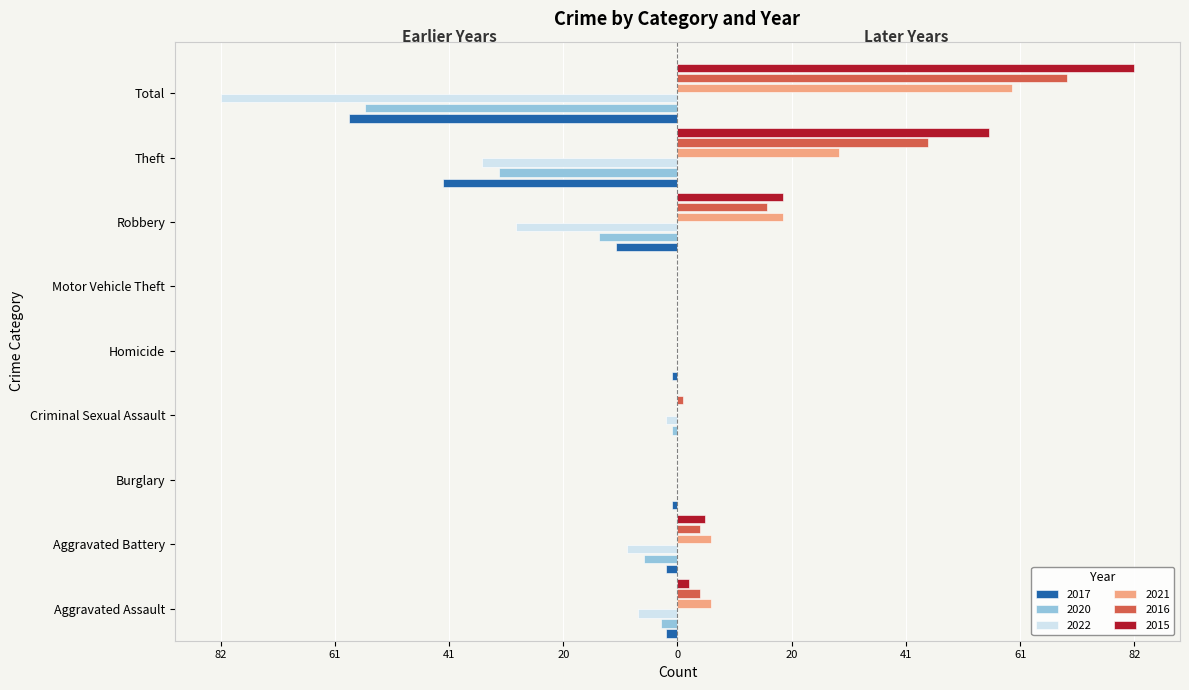

Reading left to right, list all the values displayed in this chart.

2017: Aggravated Assault=-2	Aggravated Battery=-2	Burglary=-1	Criminal Sexual Assault=0	Homicide=-1	Motor Vehicle Theft=0	Robbery=-11	Theft=-42	Total=-59
2020: Aggravated Assault=-3	Aggravated Battery=-6	Burglary=0	Criminal Sexual Assault=-1	Homicide=0	Motor Vehicle Theft=0	Robbery=-14	Theft=-32	Total=-56
2022: Aggravated Assault=-7	Aggravated Battery=-9	Burglary=0	Criminal Sexual Assault=-2	Homicide=0	Motor Vehicle Theft=0	Robbery=-29	Theft=-35	Total=-82
2021: Aggravated Assault=6	Aggravated Battery=6	Burglary=0	Criminal Sexual Assault=0	Homicide=0	Motor Vehicle Theft=0	Robbery=19	Theft=29	Total=60
2016: Aggravated Assault=4	Aggravated Battery=4	Burglary=0	Criminal Sexual Assault=1	Homicide=0	Motor Vehicle Theft=0	Robbery=16	Theft=45	Total=70
2015: Aggravated Assault=2	Aggravated Battery=5	Burglary=0	Criminal Sexual Assault=0	Homicide=0	Motor Vehicle Theft=0	Robbery=19	Theft=56	Total=82